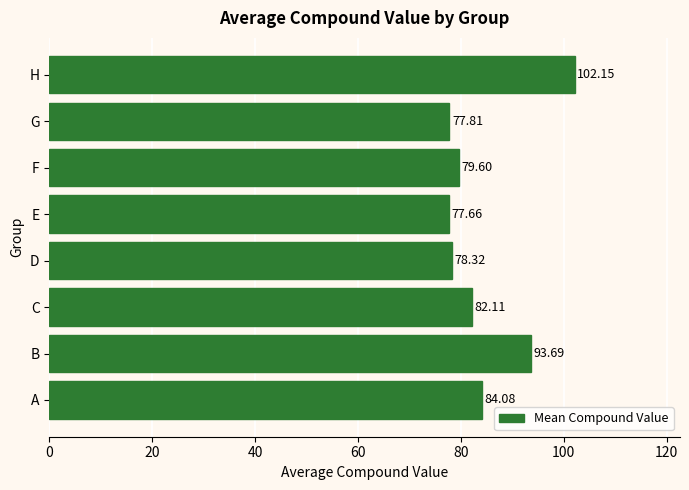

What is the average value?

84.4